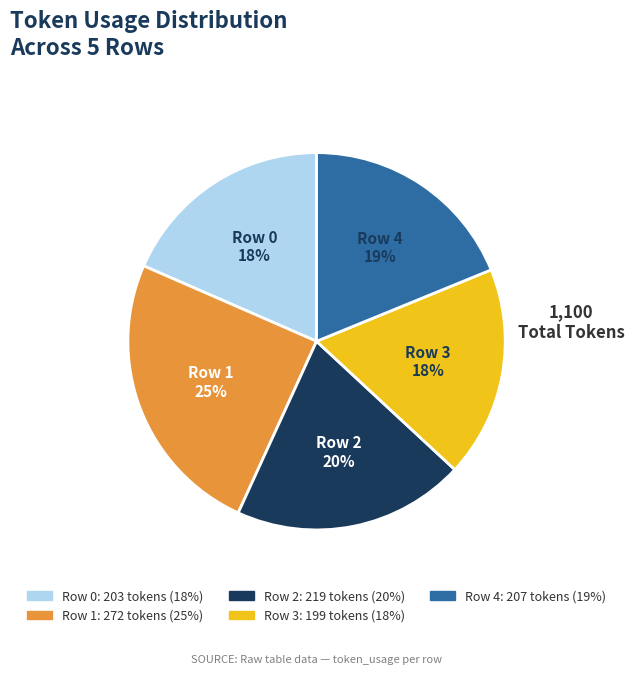

To the nearest percent, what portion does Row 4 represent?

19%